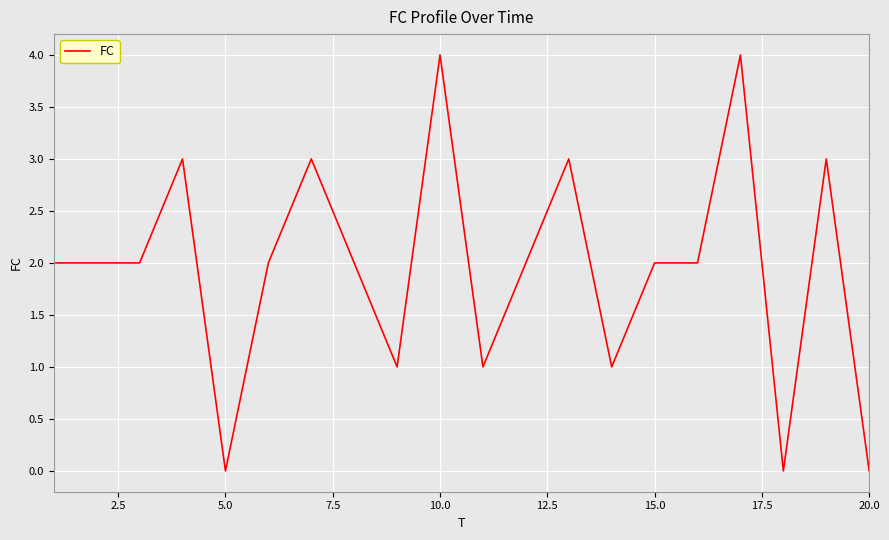

What is the maximum value shown in the chart?

4